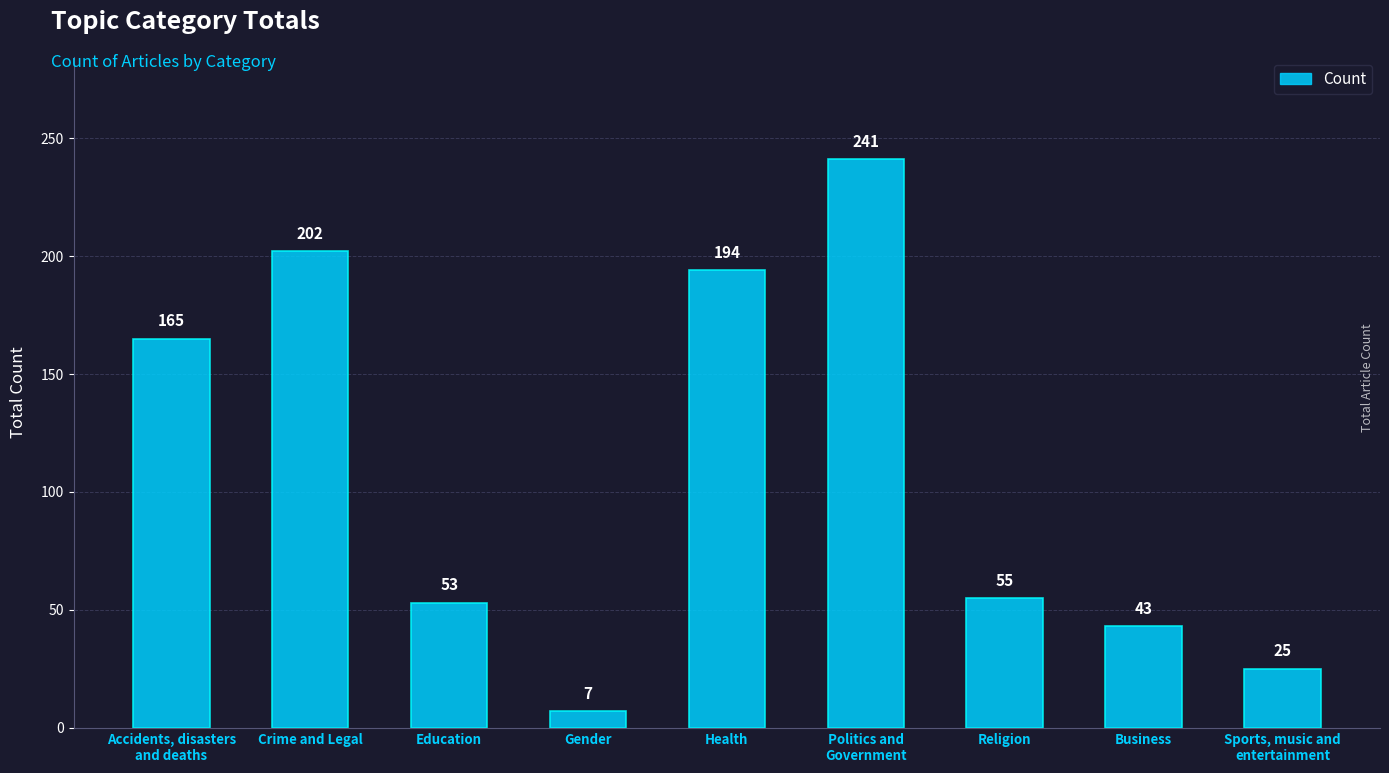

What is the value of the 9th bar from the left?

25